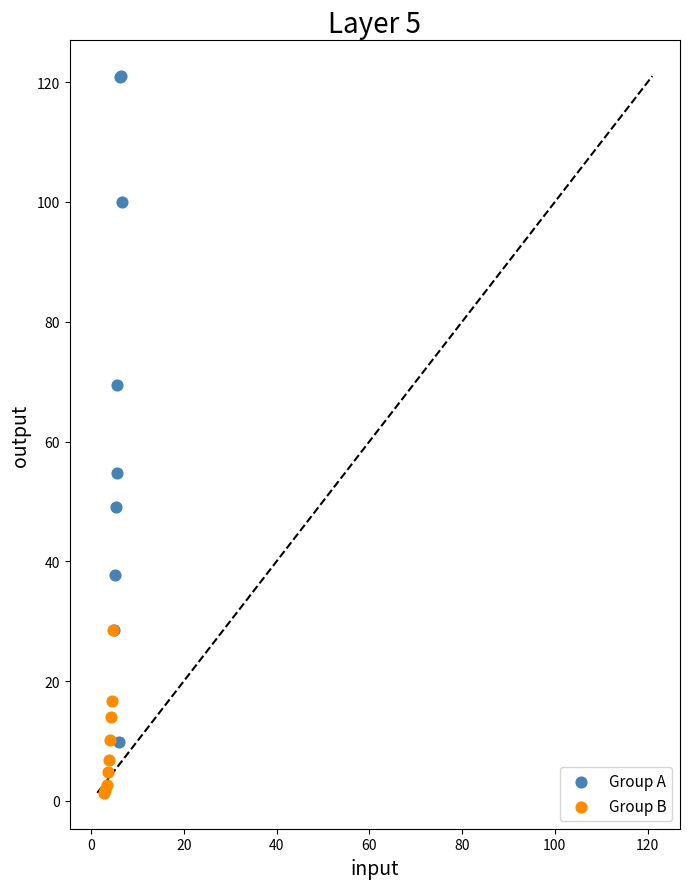

Which series contains the lowest Y value?

Group B